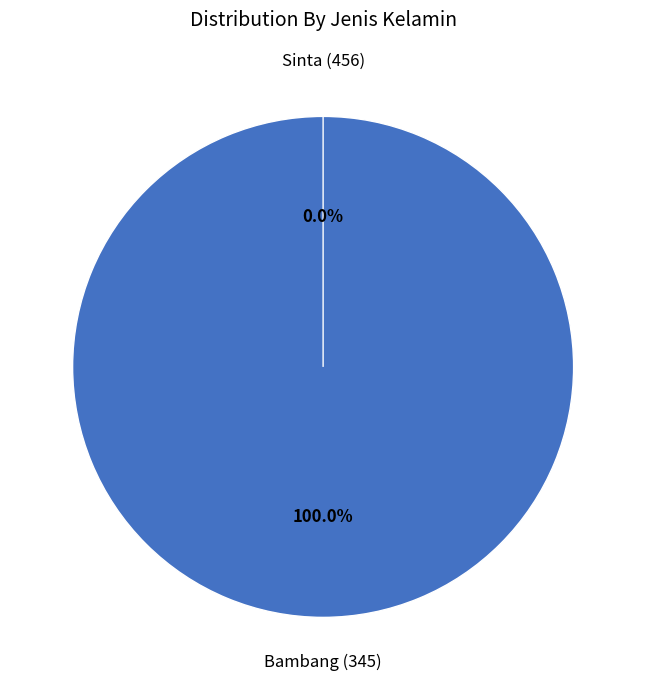

True or false: Sinta (456) accounts for 1% of the total.

False